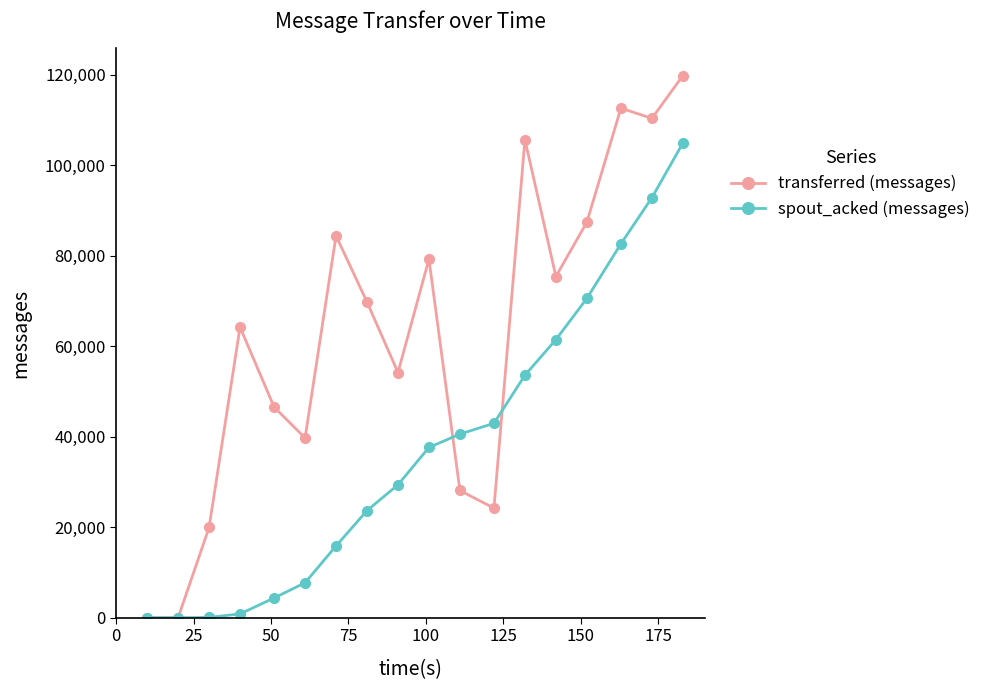

Which series has the largest total across all categories?

transferred (messages)